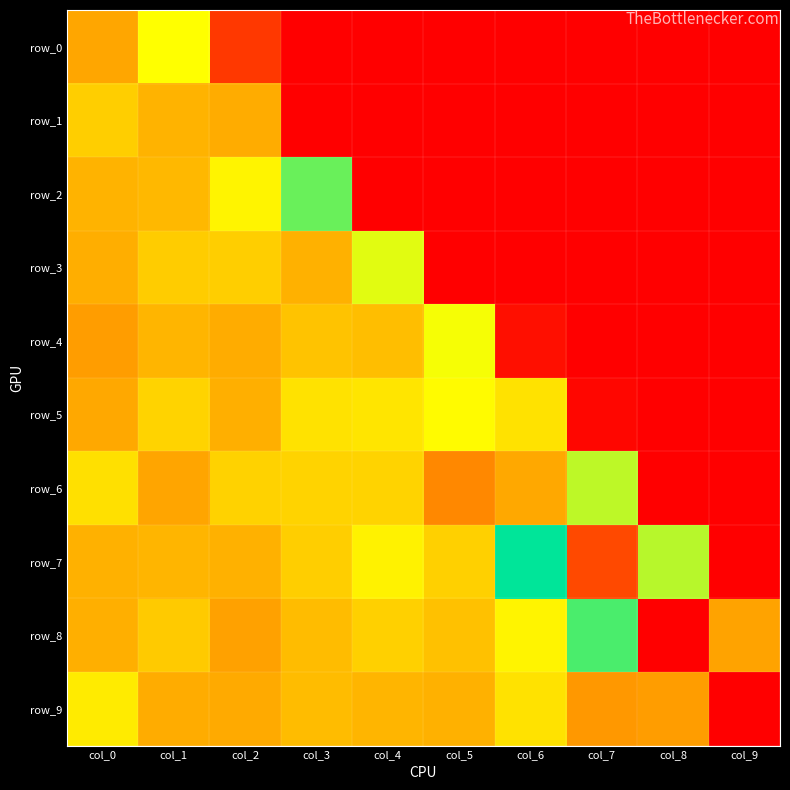

What is the difference between the row_0 values at col_0 and col_7?

1617331.1